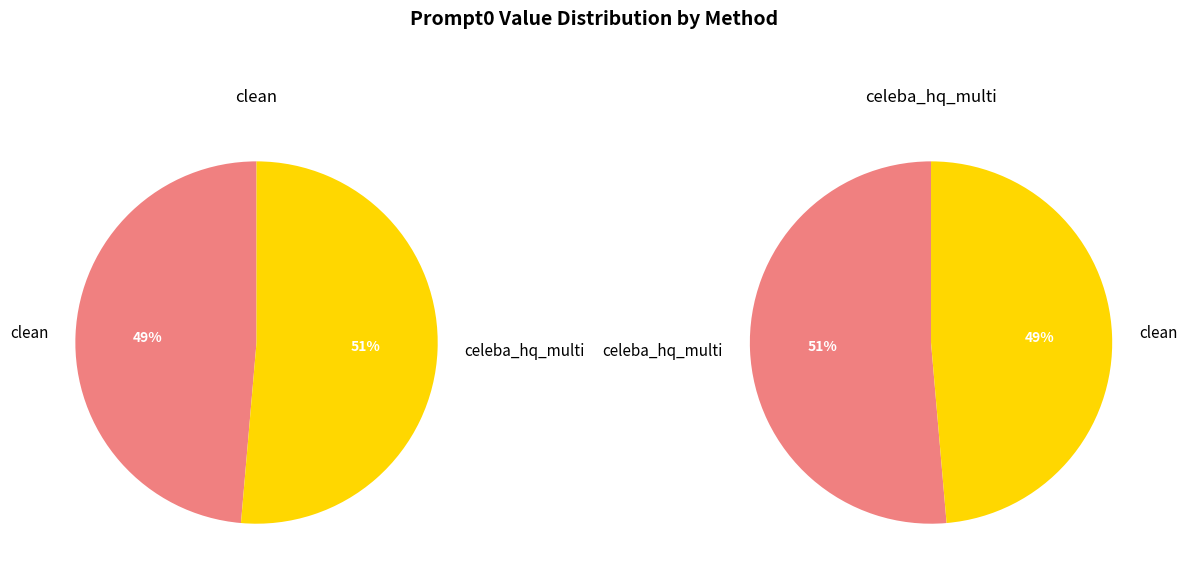

Is there any slice that represents more than half of the pie?

Yes